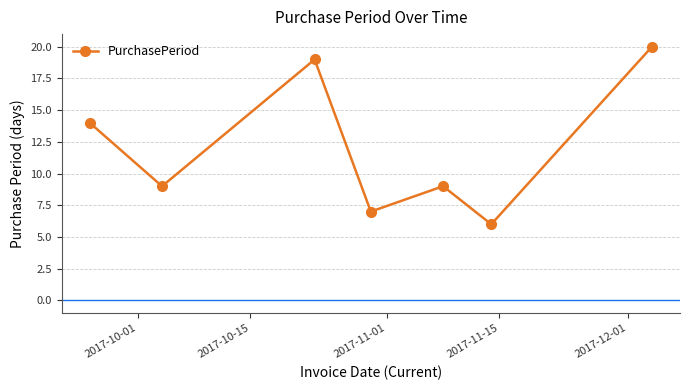

How many points are higher than both their immediate neighbors (excluding endpoints)?

2